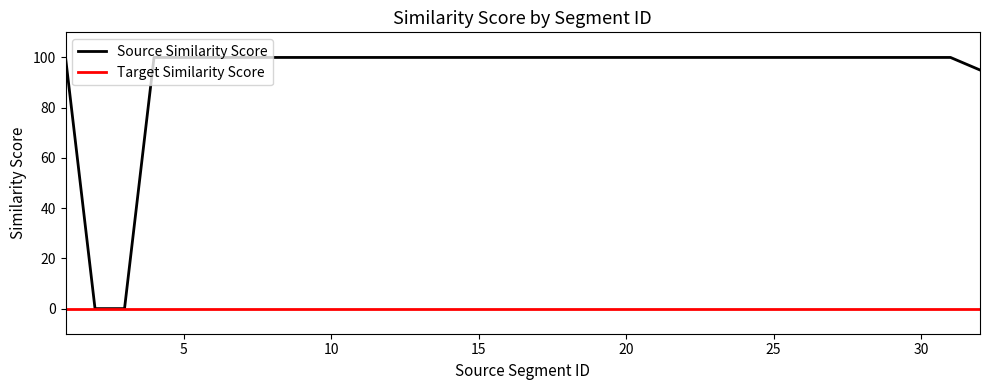

Rank the series by their average value, from highest to lowest.

Source Similarity Score, Target Similarity Score